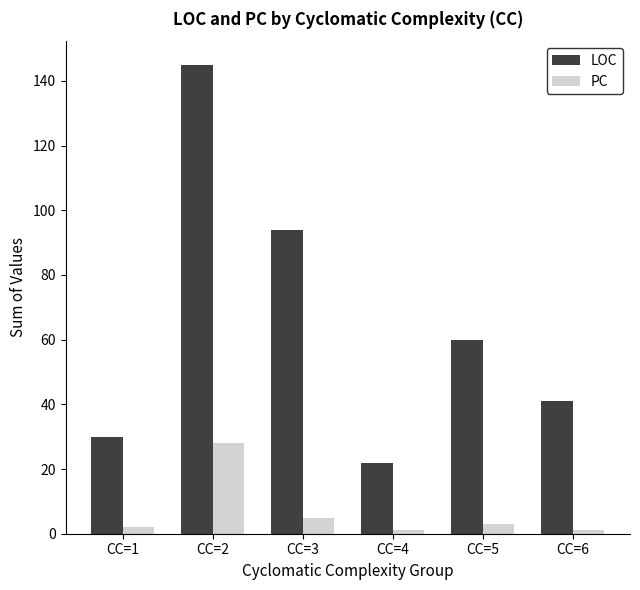

Rank the categories by LOC value from lowest to highest.

CC=4, CC=1, CC=6, CC=5, CC=3, CC=2